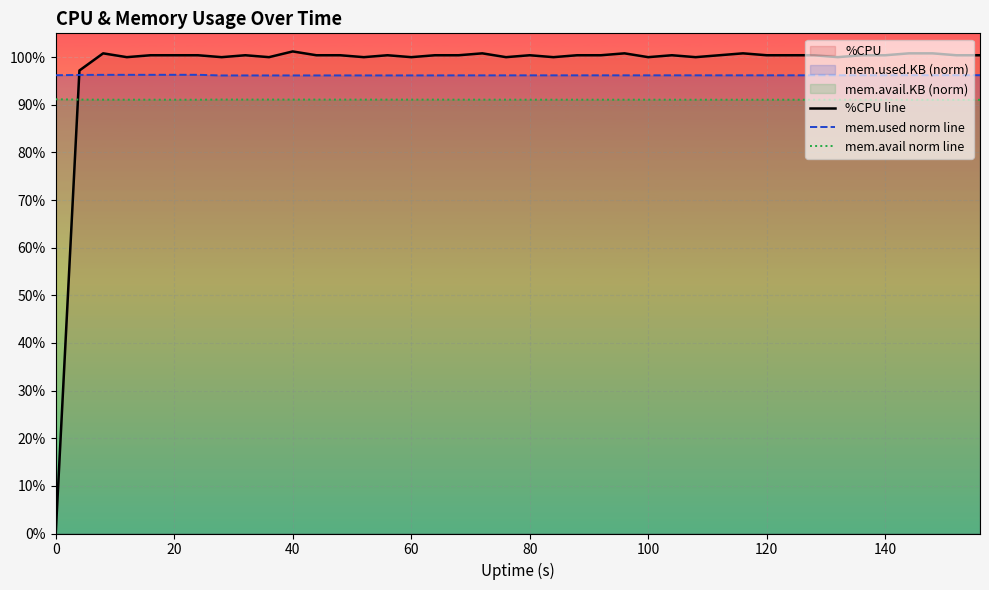

Rank the series by their maximum value, from lowest to highest.

mem.avail norm line, mem.used norm line, %CPU line